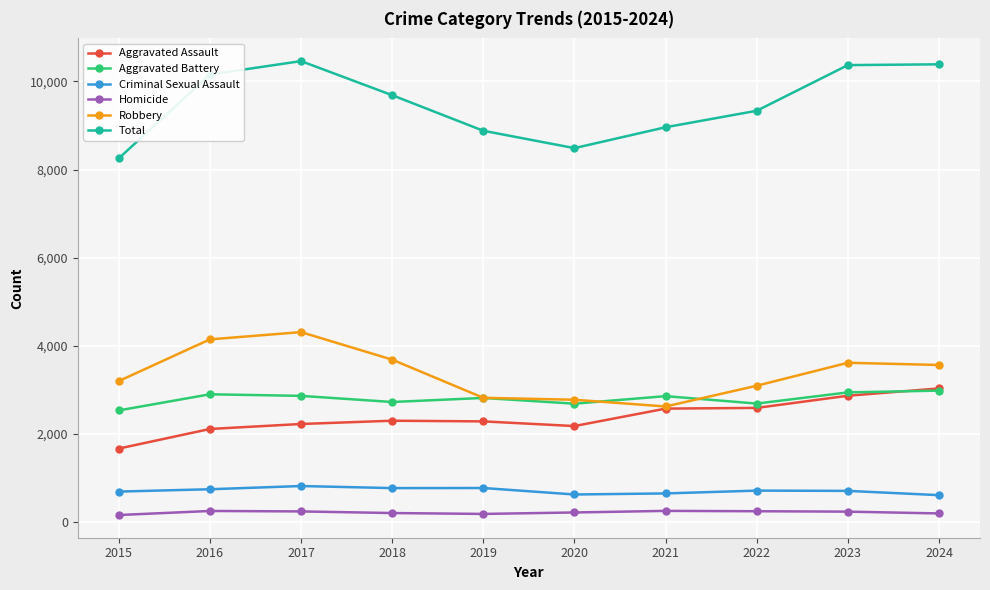

Which series has the largest total across all categories?

Total